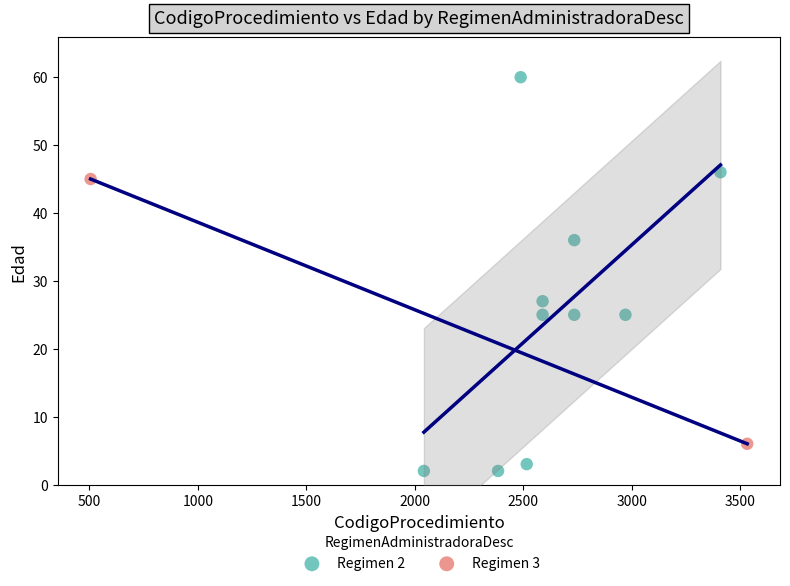

What are all the series names shown in the legend?

Regimen 2, Regimen 3